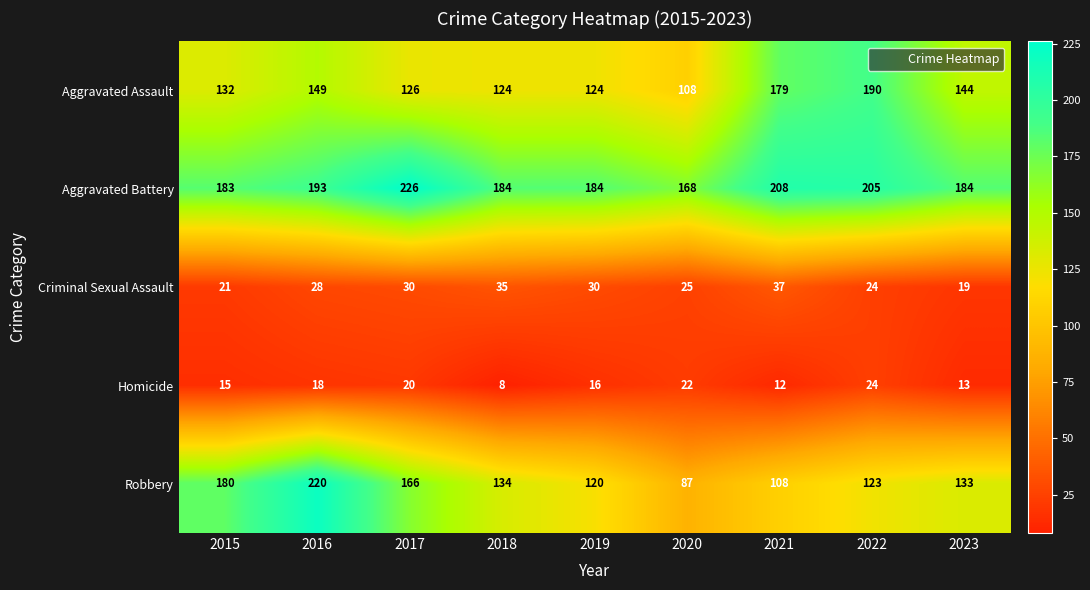

Which series has the largest total across all categories?

Aggravated Battery